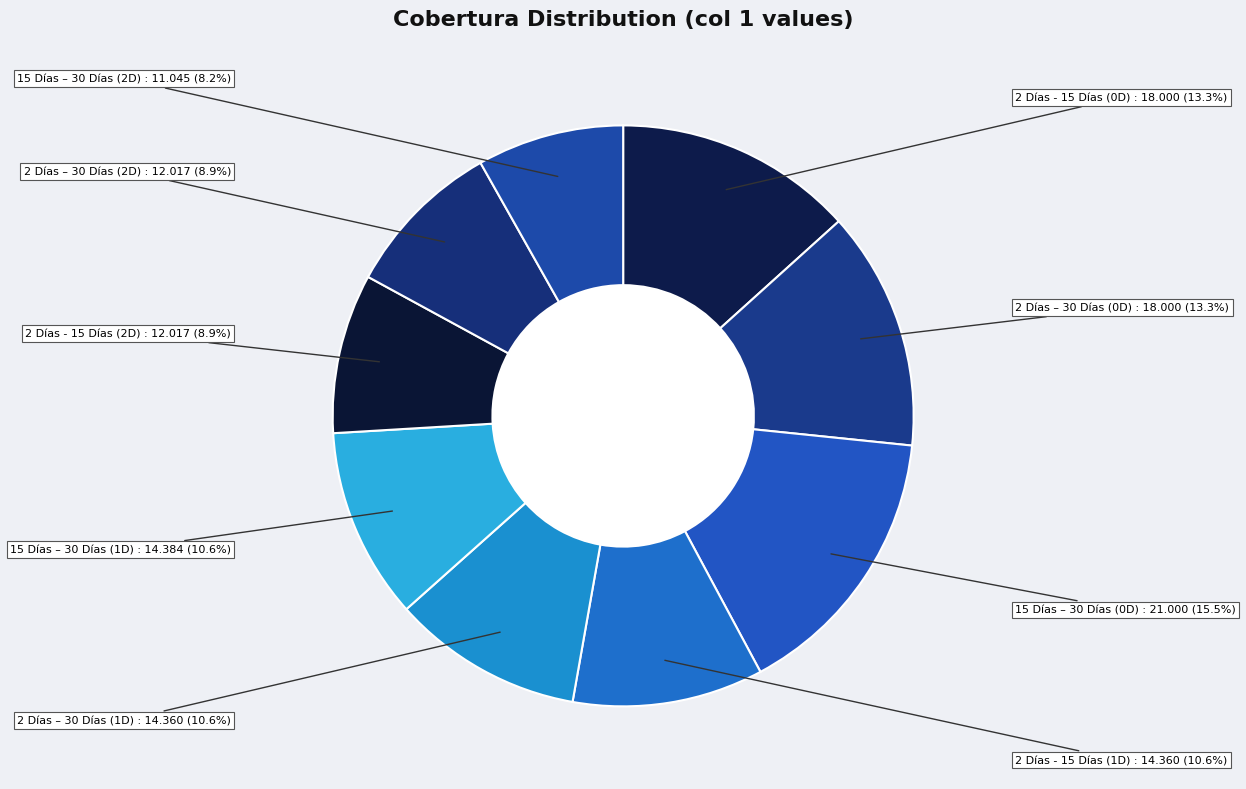

Does 2 Días – 30 Días (1D) represent more than half of the total?

No